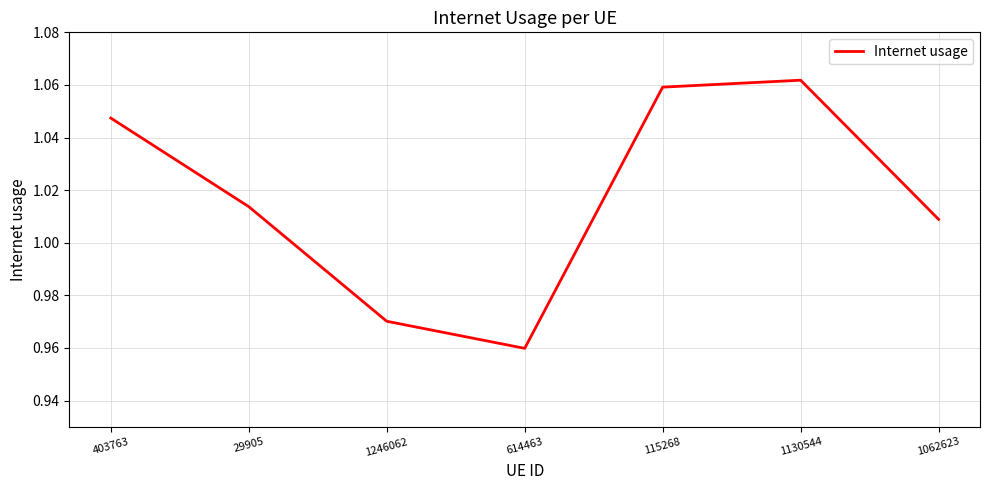

At which category does the data reach its first local valley?

614463